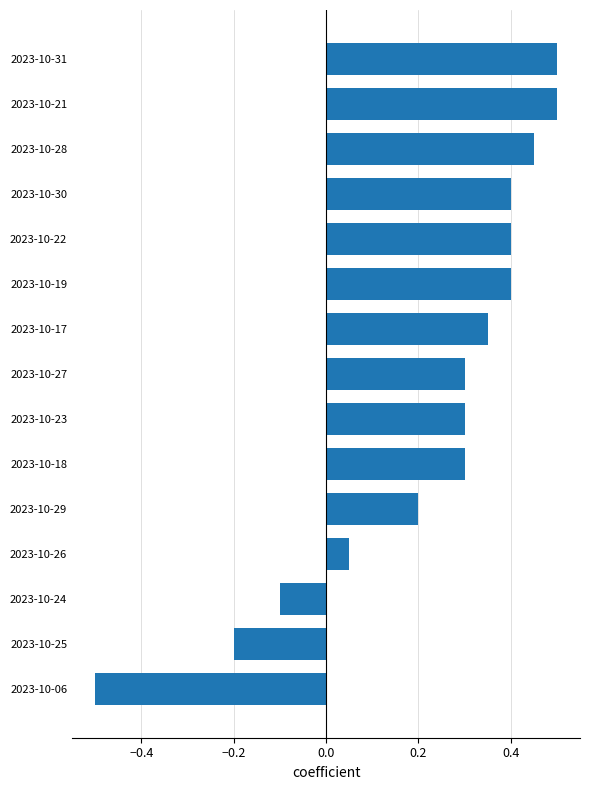

At which label is the value closest to 0?

2023-10-26